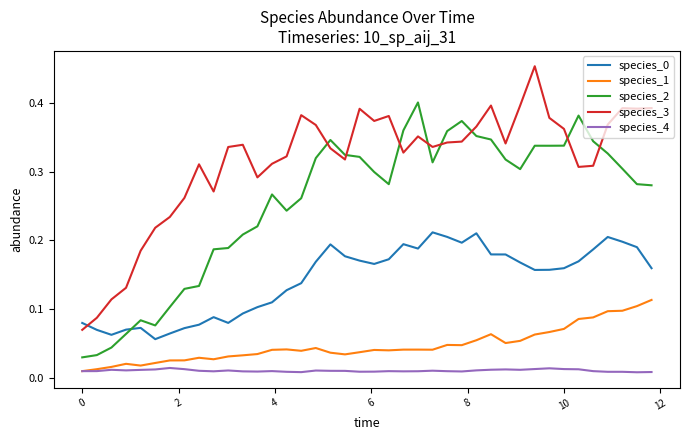

True or false: species_1 and species_0 intersect in this chart.

False